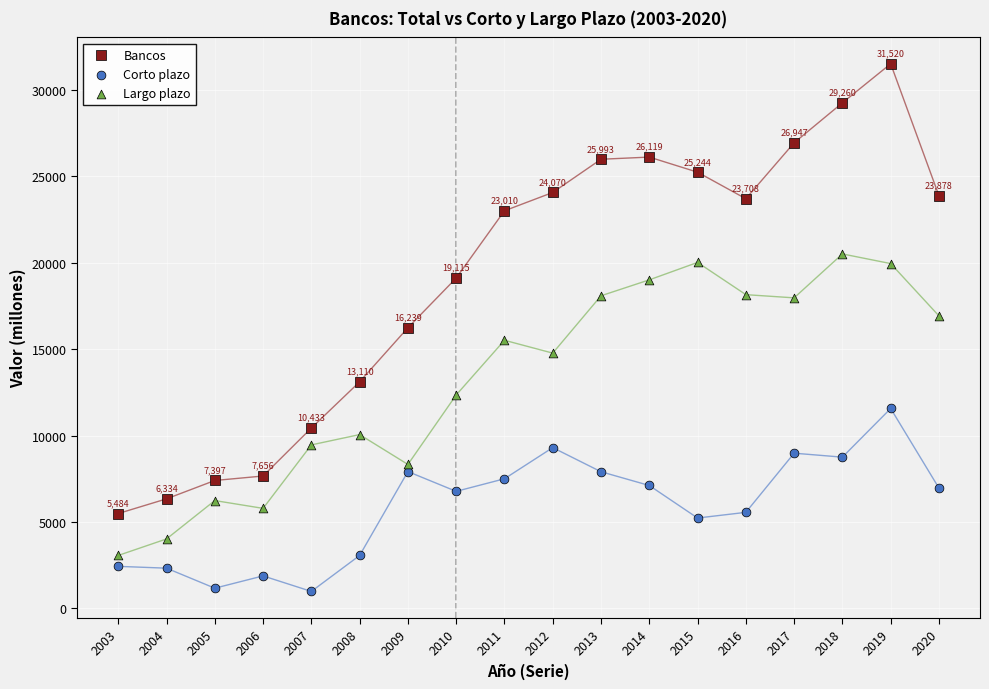

Which series contains the highest Y value?

Bancos